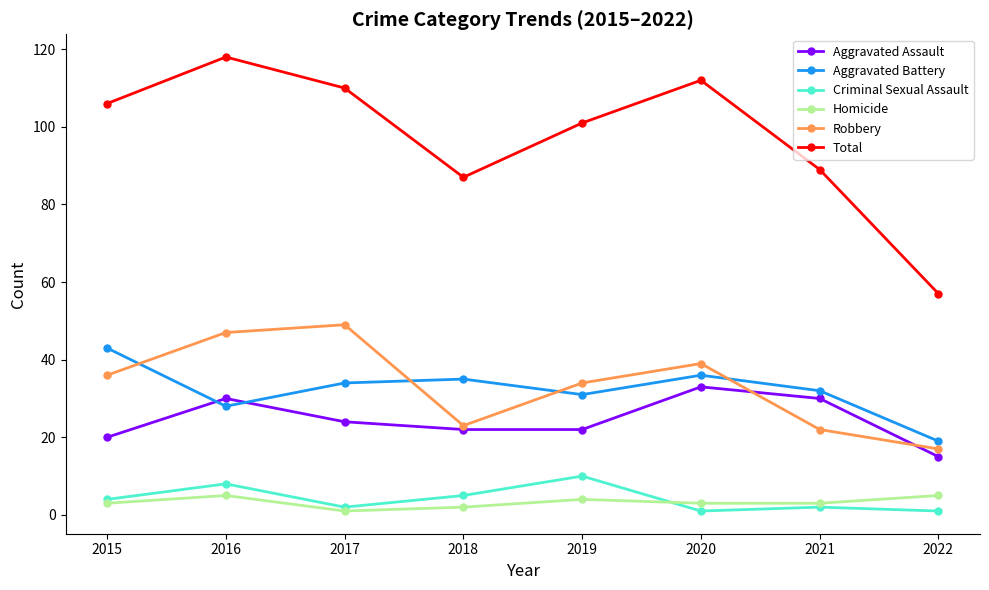

What is the value of the Robbery point at the 7th from the left?

22